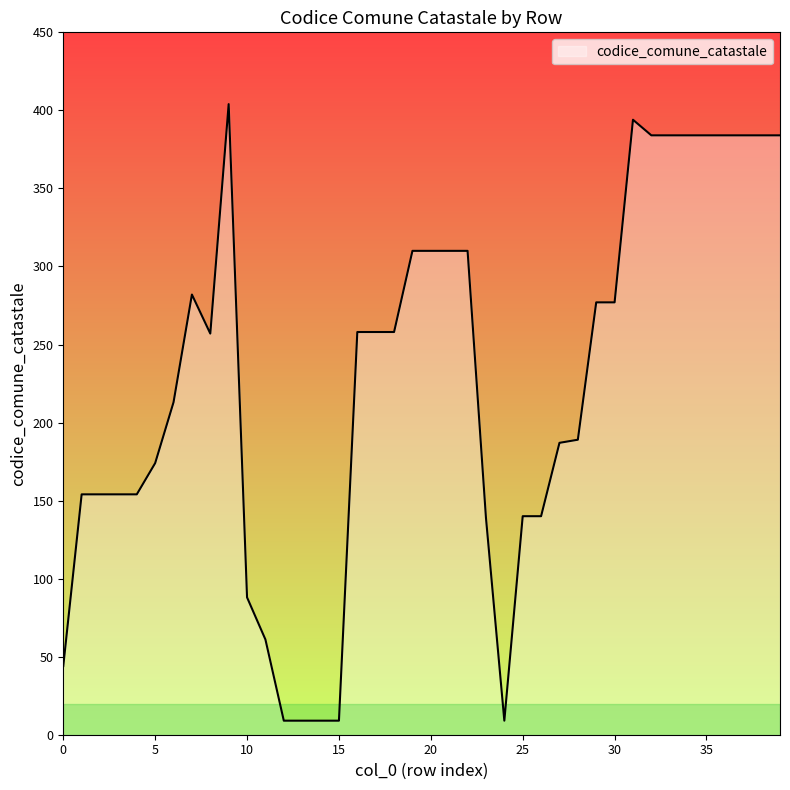

What is the difference between the maximum and minimum values?

395